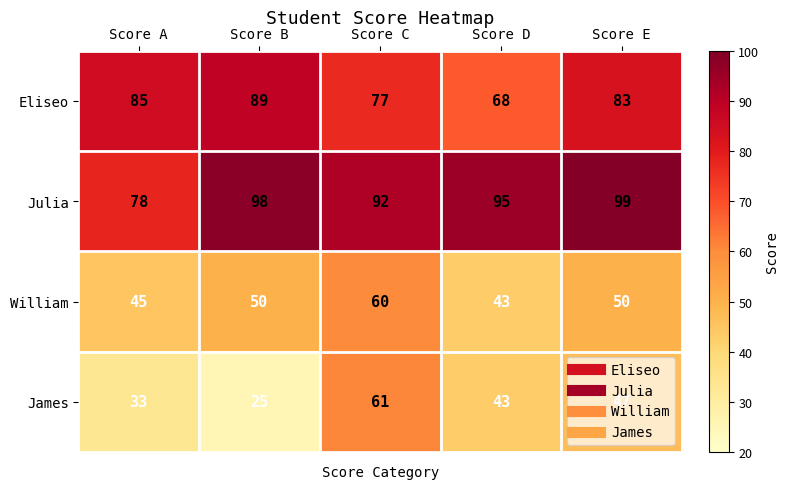

Which series has the widest spread of values?

James